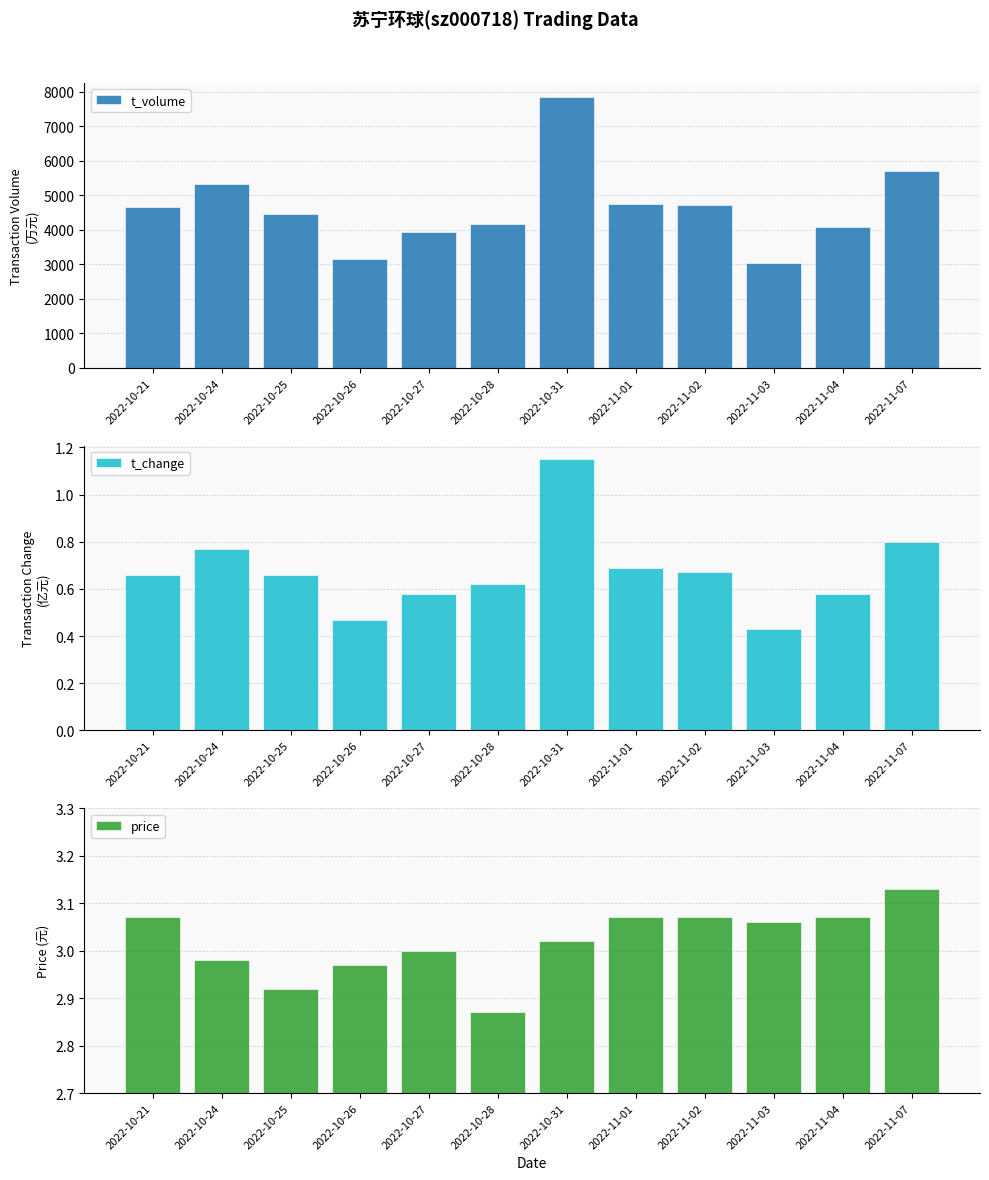

How many series are shown in this chart?

3